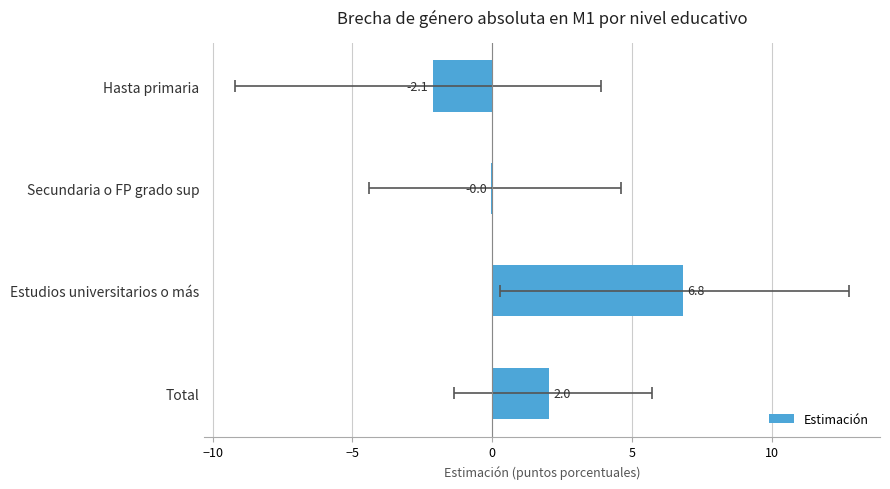

The value at Estudios universitarios o más is 11.5. True or false?

False